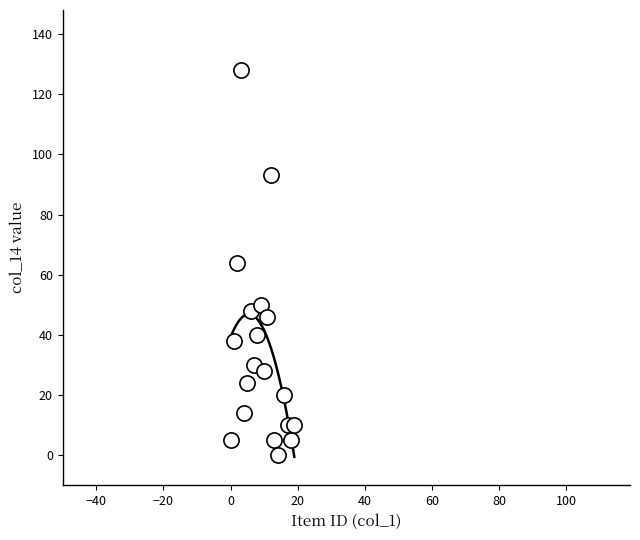

What is the range of X values (max minus min)?

19